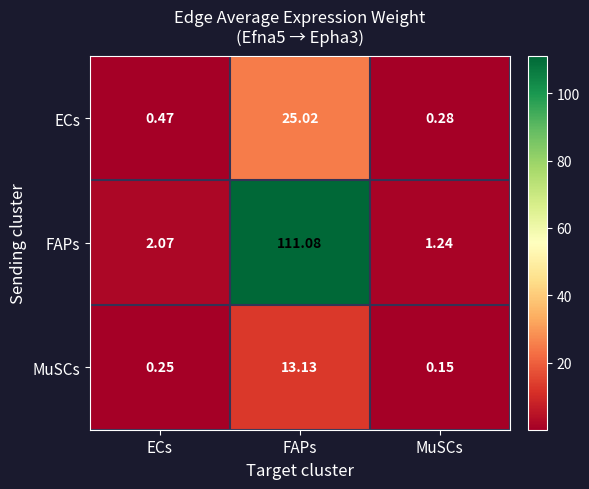

Rank the series at MuSCs from lowest to highest value.

MuSCs, ECs, FAPs